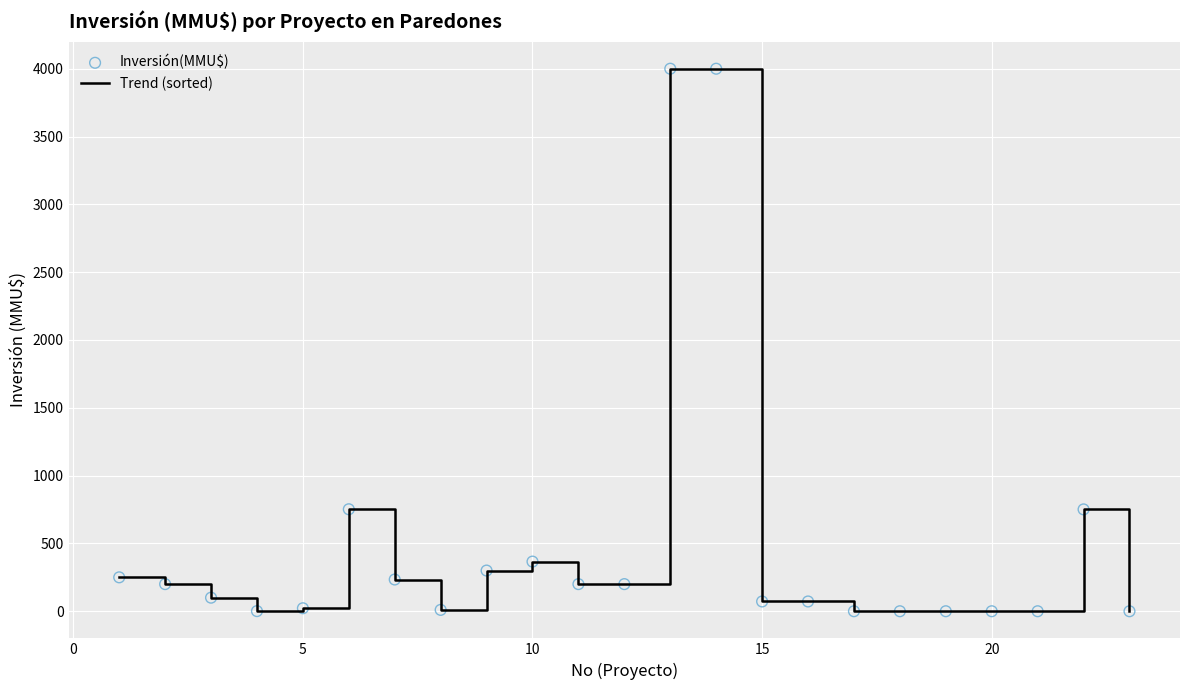

What is the greatest value displayed?

4000